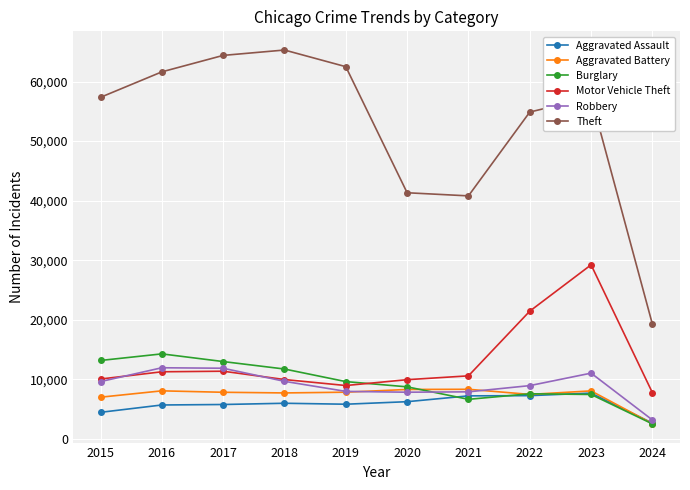

Which series has the widest spread of values?

Theft